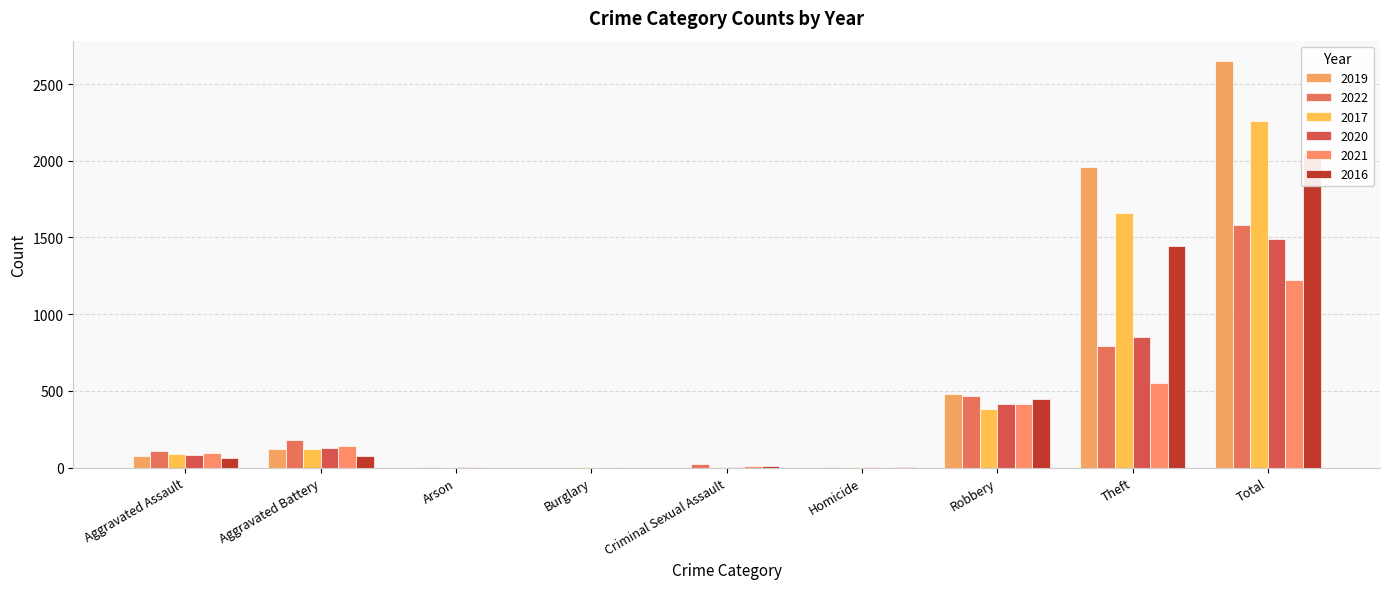

True or false: 2022 has a value of 108 at Aggravated Assault.

True